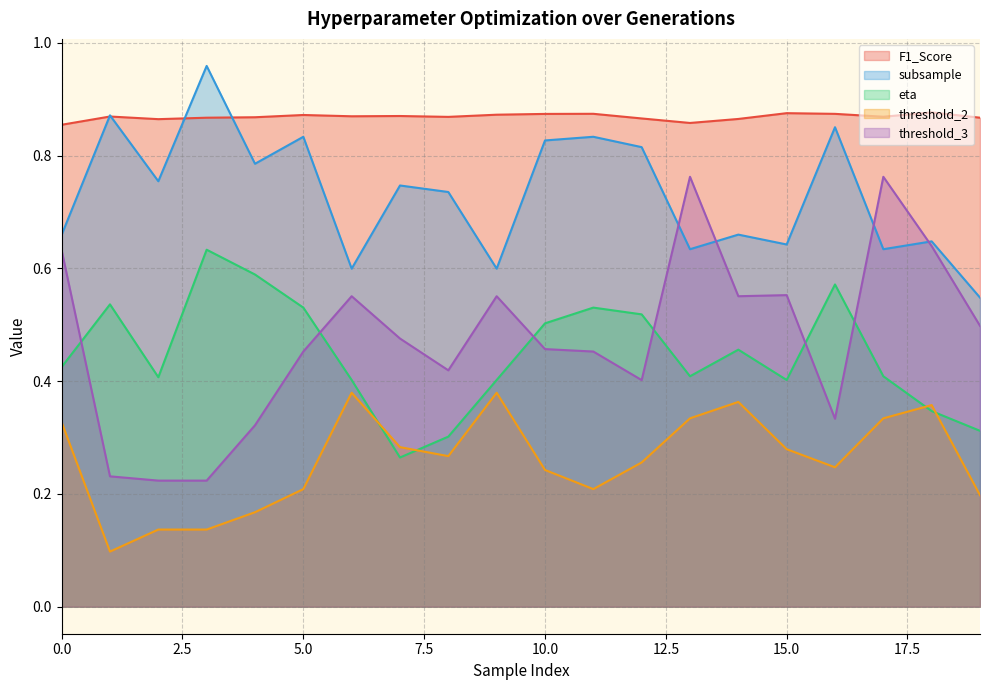

How many threshold_3 values are between 0 and 1?

20